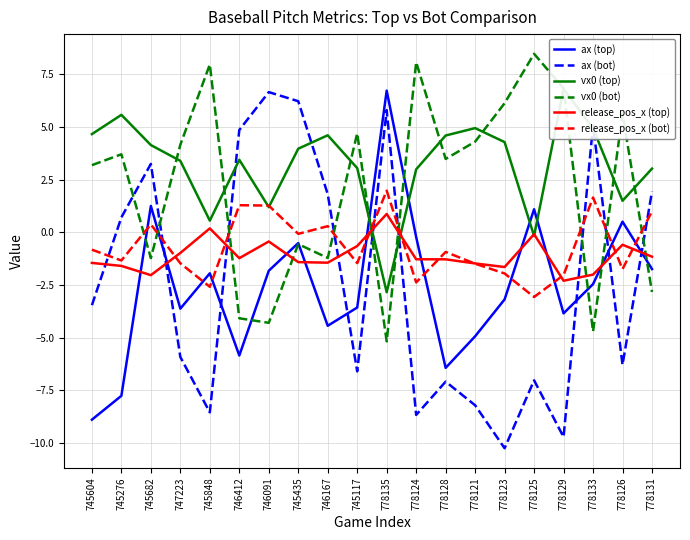

What is the value of the release_pos_x (top) point at the 9th from the left?

-1.4